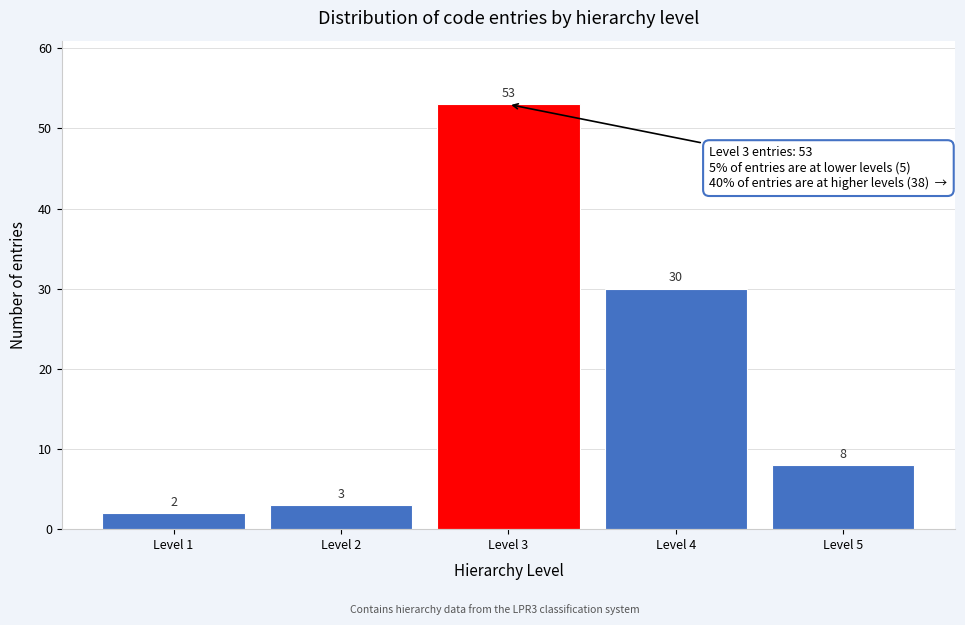

Reading right to left, transcribe all the data shown in this chart.

8	30	53	3	2